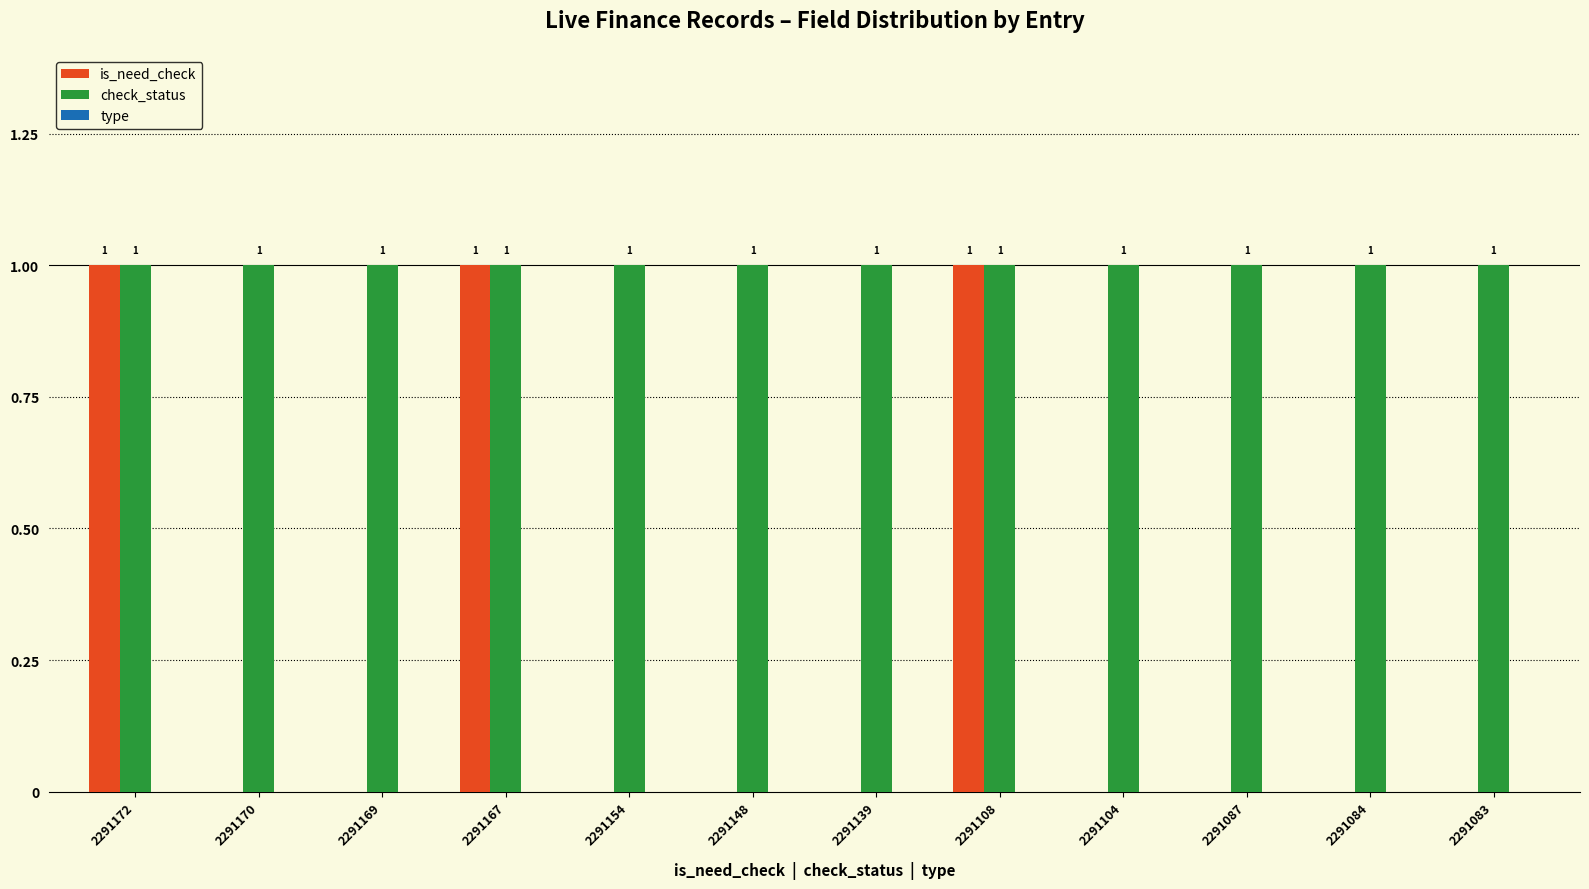

Which series has the largest total across all categories?

check_status